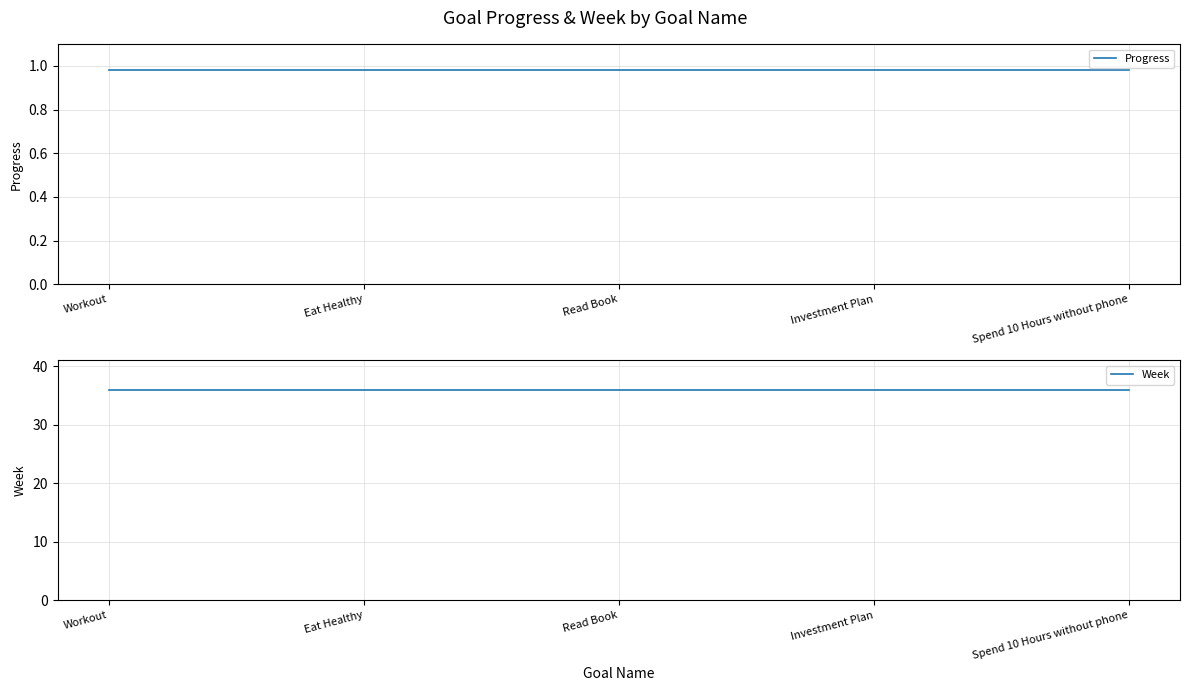

What is the label of the 1st point from the left?

Workout